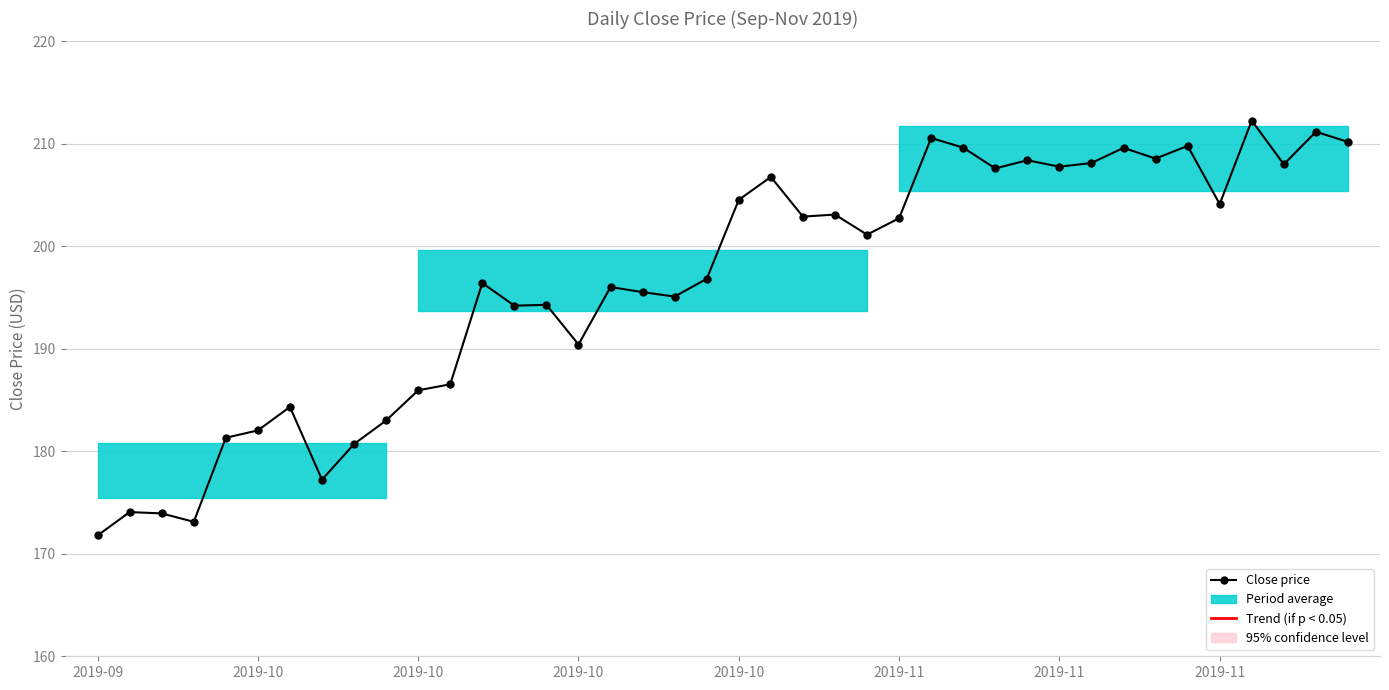

What is the difference between the maximum and minimum values?

40.5